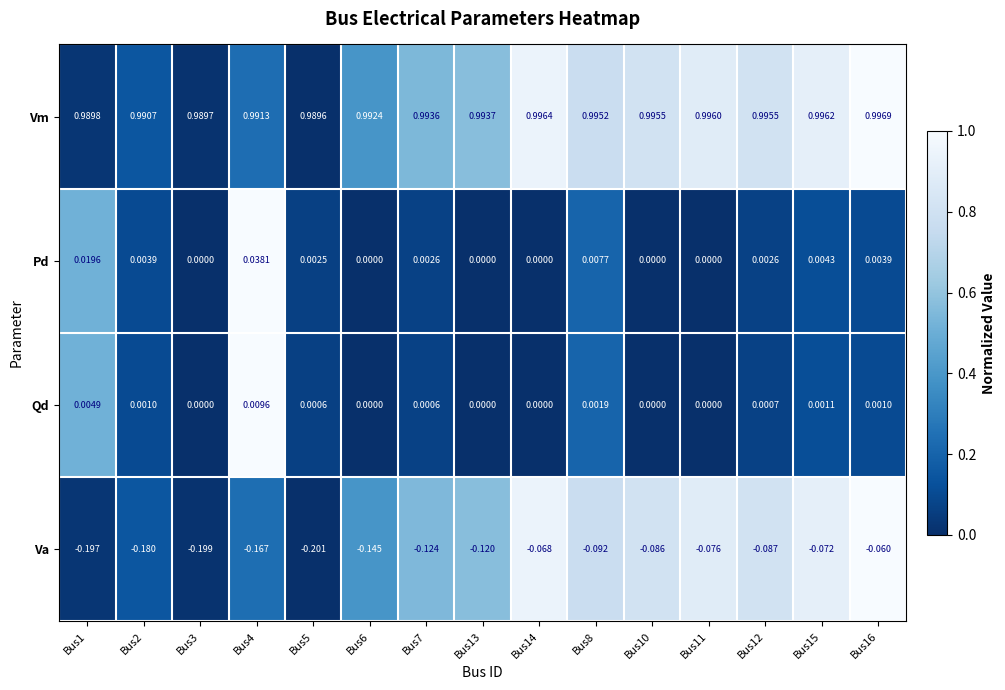

Is the value of Qd at Bus12 greater than the value of Pd at Bus4?

No